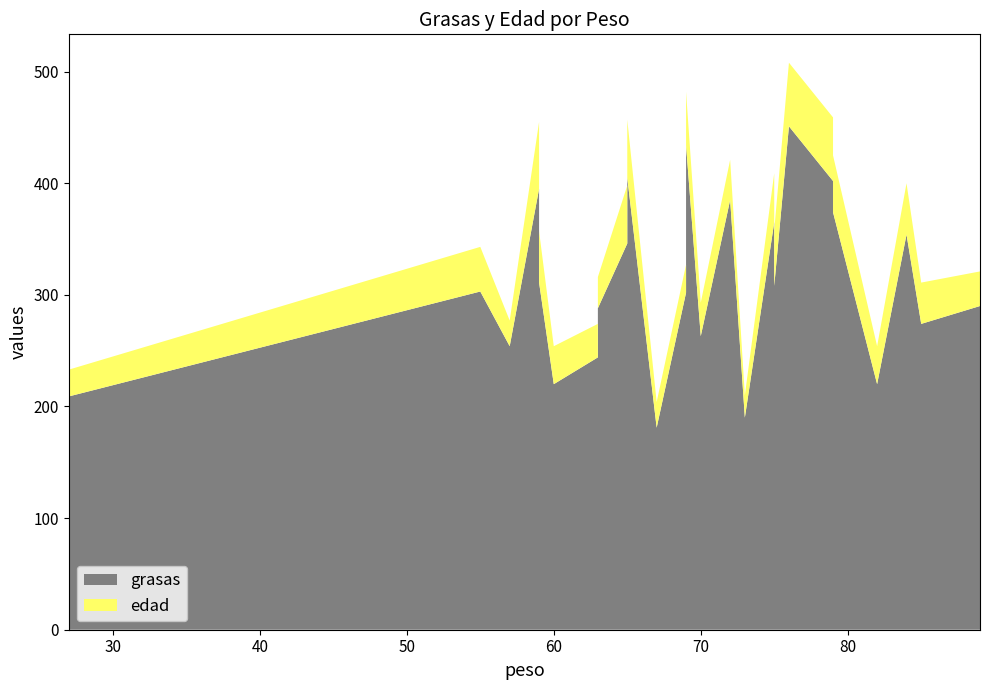

Reading left to right, extract all data points from this chart.

grasas: 84=354	73=190	65=405	70=263	76=451	69=302	63=288	72=385	79=402	75=365	27=209	89=290	65=346	57=254	59=395	69=434	60=220	79=374	75=308	82=220	59=311	67=181	85=274	55=303	63=244
edad: 84=46	73=20	65=52	70=30	76=57	69=25	63=28	72=36	79=57	75=44	27=24	89=31	65=52	57=23	59=60	69=48	60=34	79=51	75=50	82=34	59=46	67=23	85=37	55=40	63=30